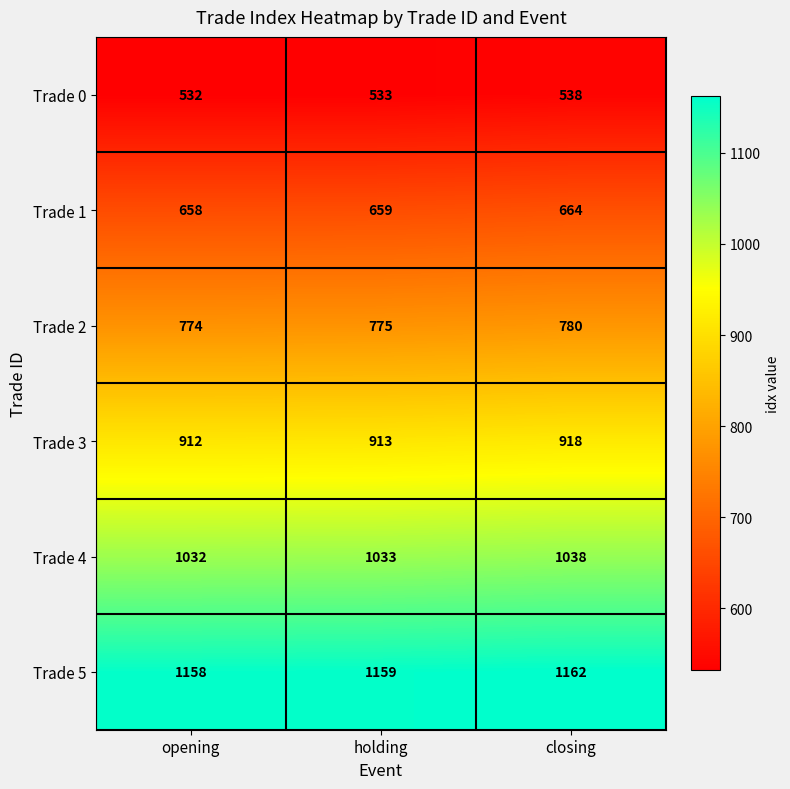

List the series in order of their overall mean, lowest first.

Trade 0, Trade 1, Trade 2, Trade 3, Trade 4, Trade 5